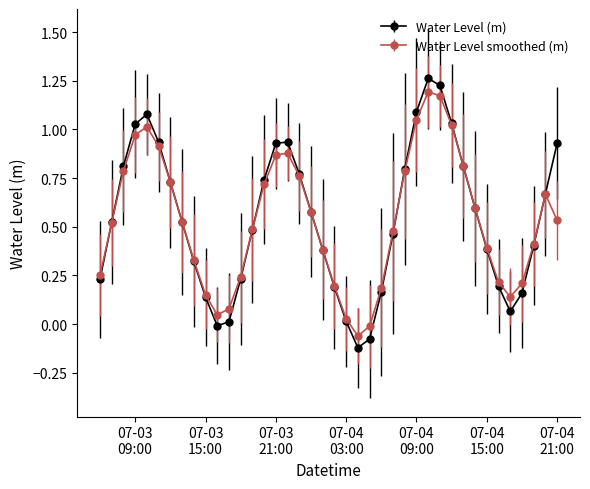

Which series has the widest spread of values?

Water Level (m)